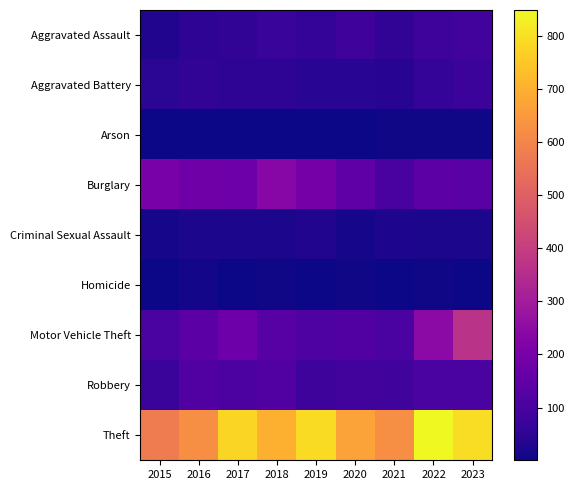

What is the total value across all series at 2018?

1329